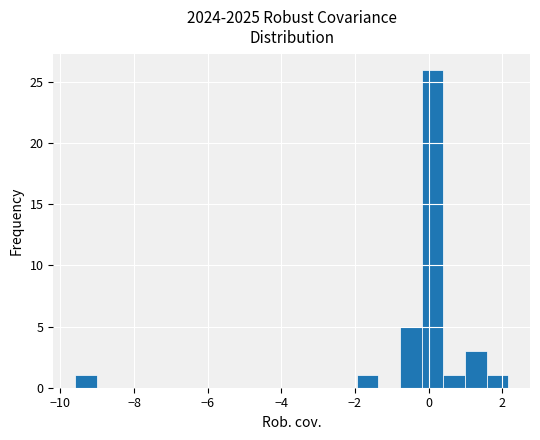

Around what value on the x-axis is the tallest bar? Give the approximate position of its centre, as read against the axis.

0.2